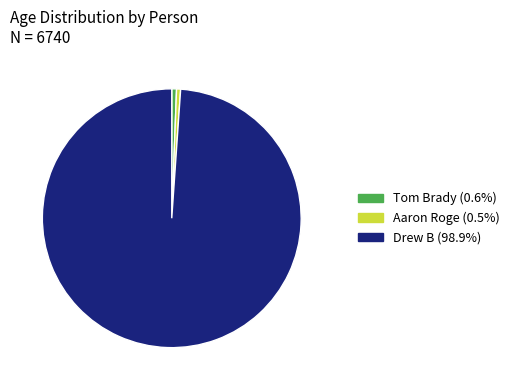

The Tom Brady slice represents 11% of the pie. True or false?

False